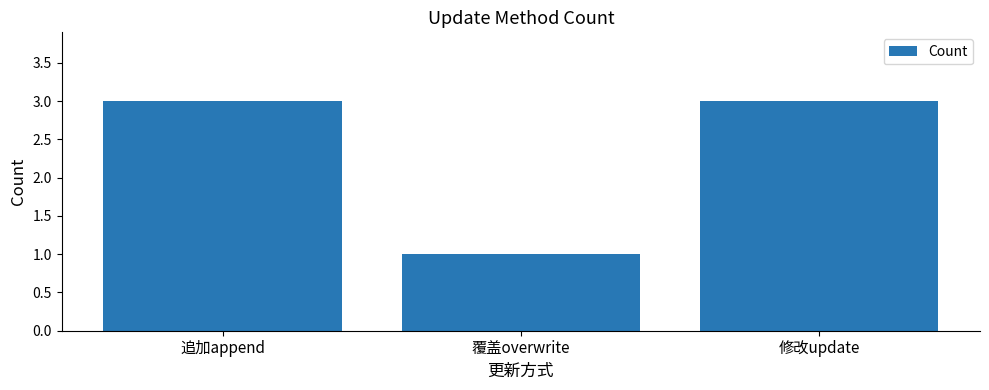

Approximately how many times larger is the value at 覆盖overwrite compared to 修改update?

0.3